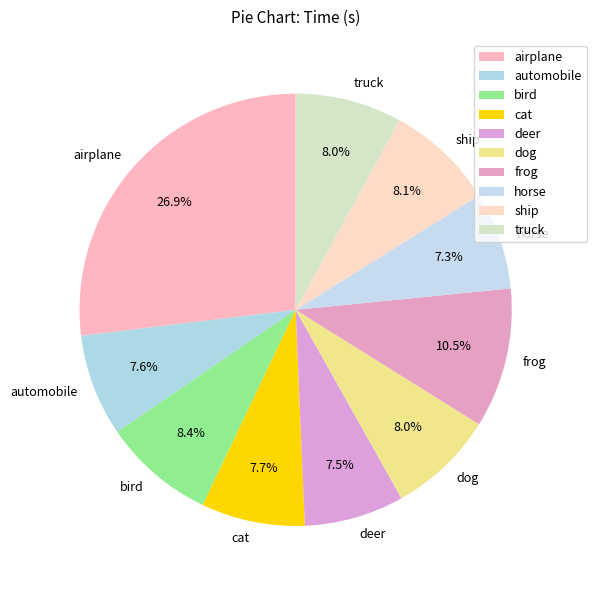

Which slice is the largest?

airplane